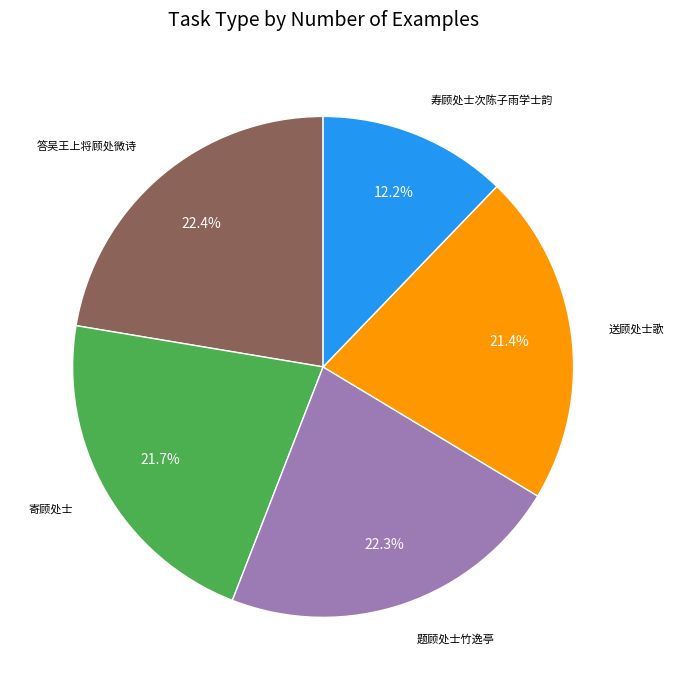

Is there any slice that represents more than half of the pie?

No